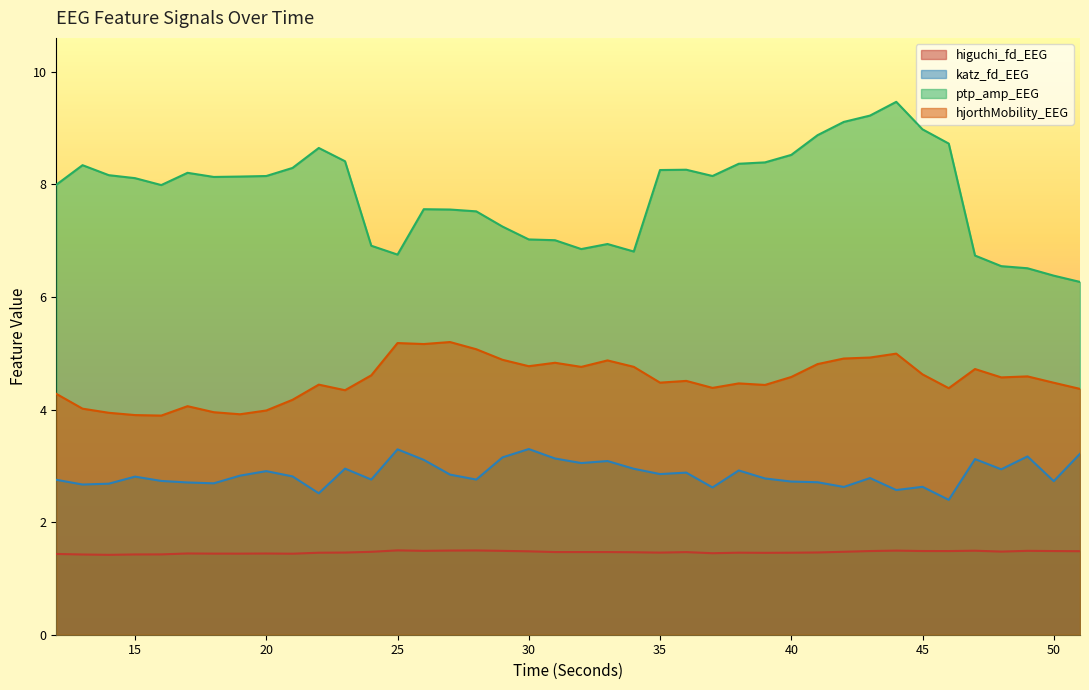

At 48, list the series in order from smallest to largest.

higuchi_fd_EEG, katz_fd_EEG, hjorthMobility_EEG, ptp_amp_EEG